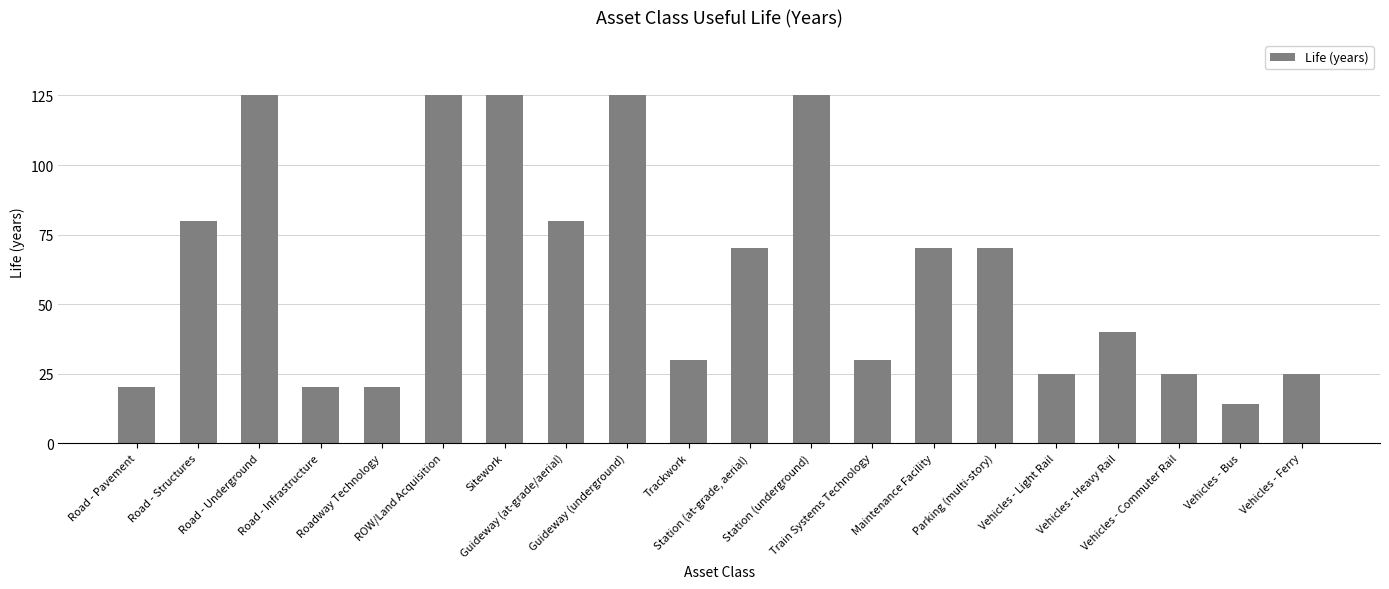

The value at Road - Underground is 66. True or false?

False